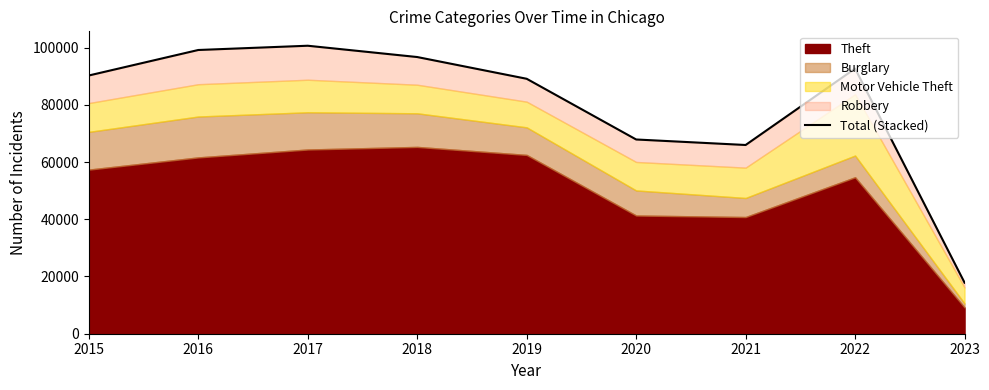

What value does the data have at 2015, to the nearest 100?

90200